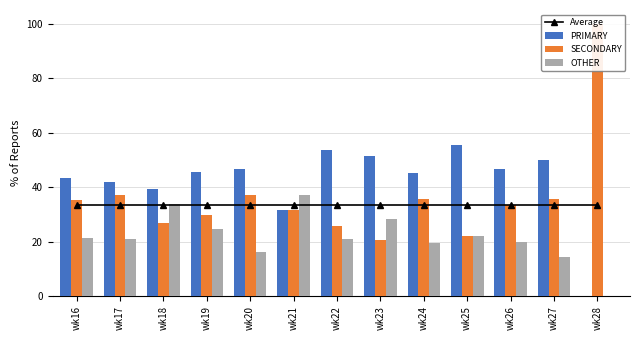

Which series has the largest total across all categories?

PRIMARY